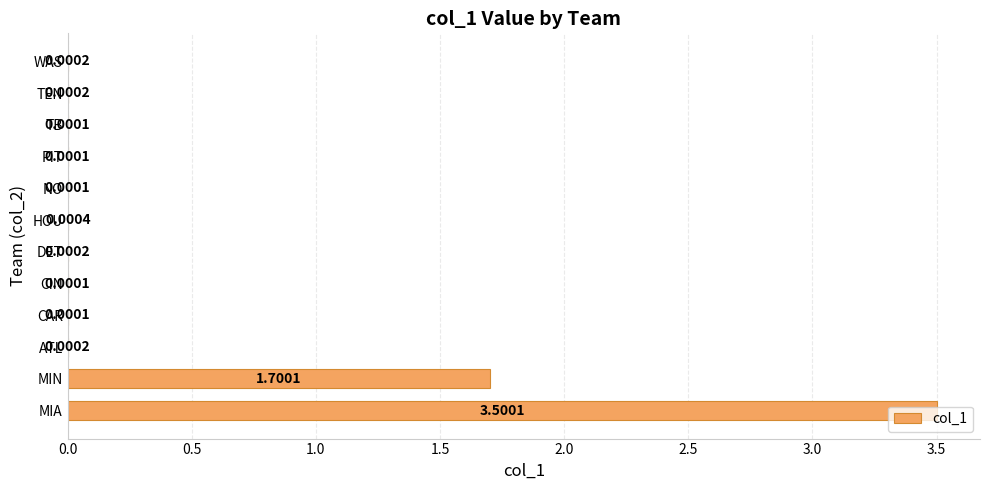

What is the greatest value displayed?

3.5